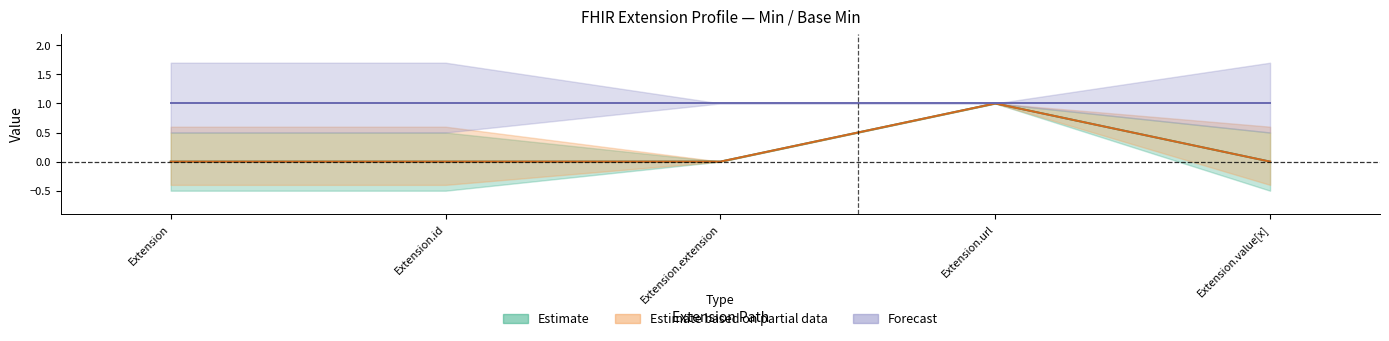

What is the approximate value of Forecast at Extension.extension?

1